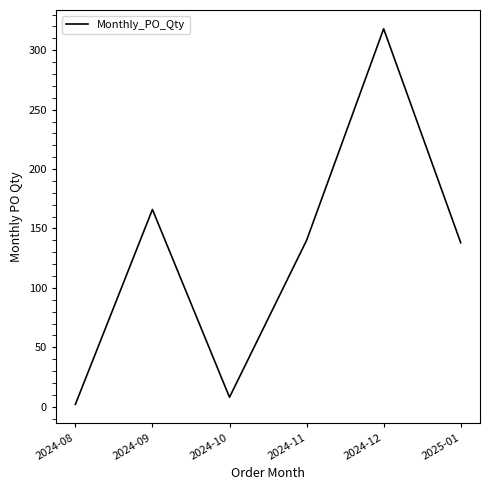

What is the average value?

129